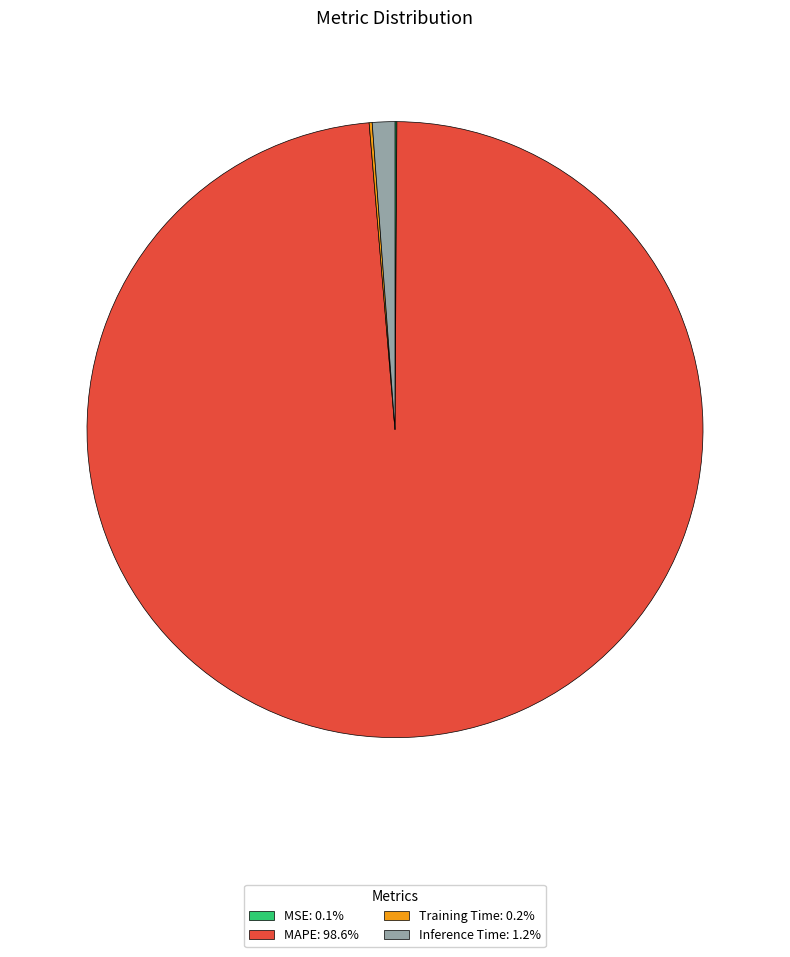

Approximately how many times larger is the value at MAPE: 98.6% compared to Inference Time: 1.2%?

83.5